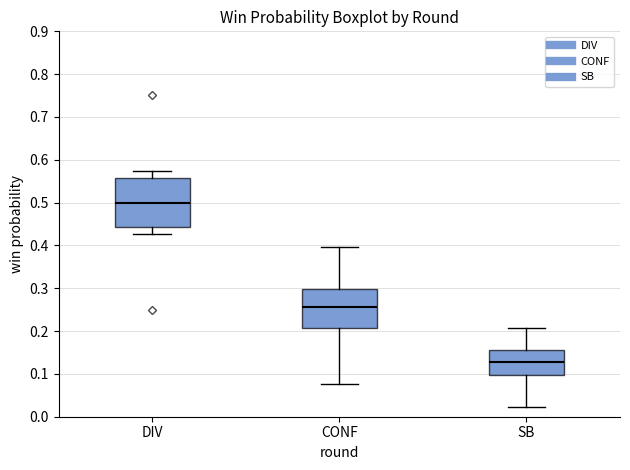

Which box is the tallest, from its lower edge to its upper edge?

DIV